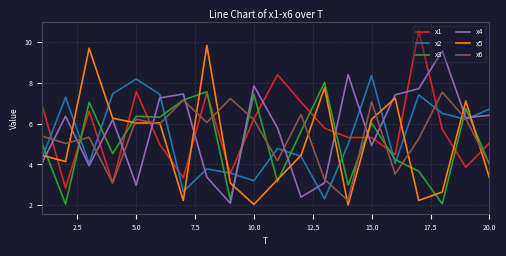

What is the difference between the maximum and minimum values in the x6 series?

5.3